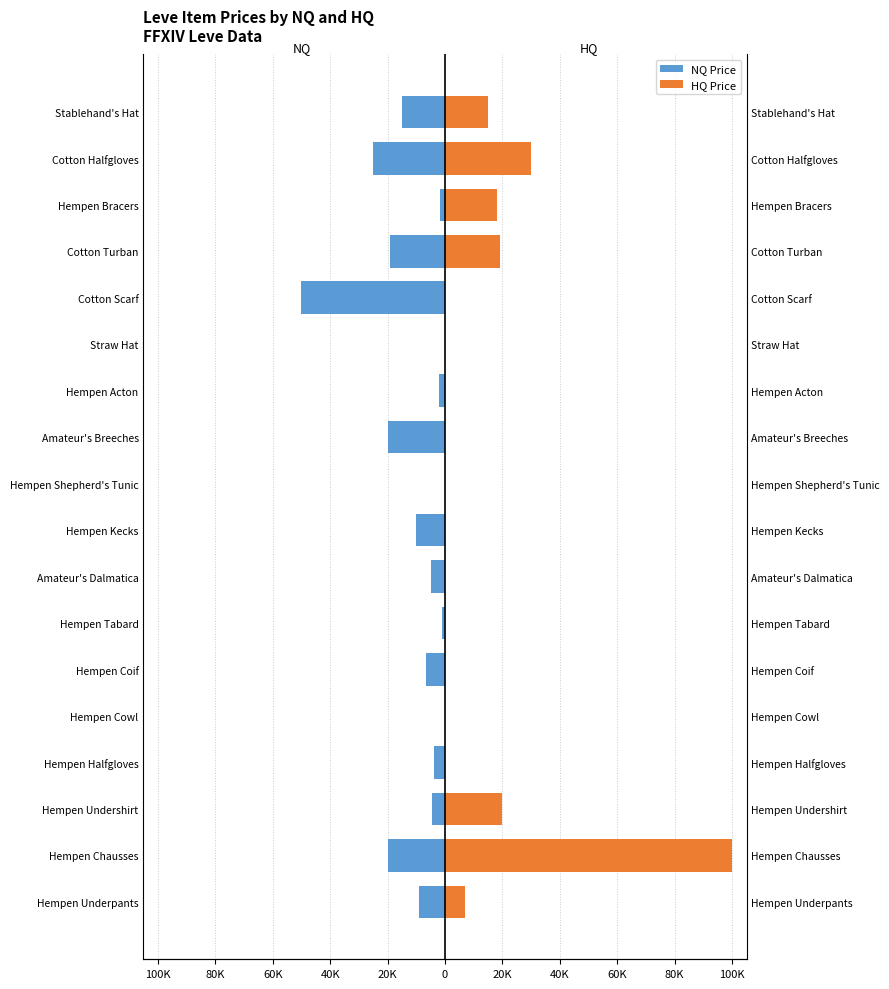

True or false: NQ Price has a value of 0 at Hempen Cowl.

True